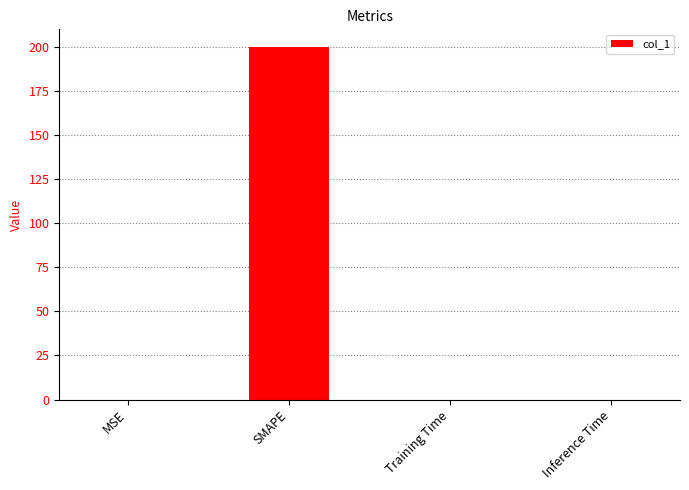

Which label corresponds to the largest value in the chart?

SMAPE